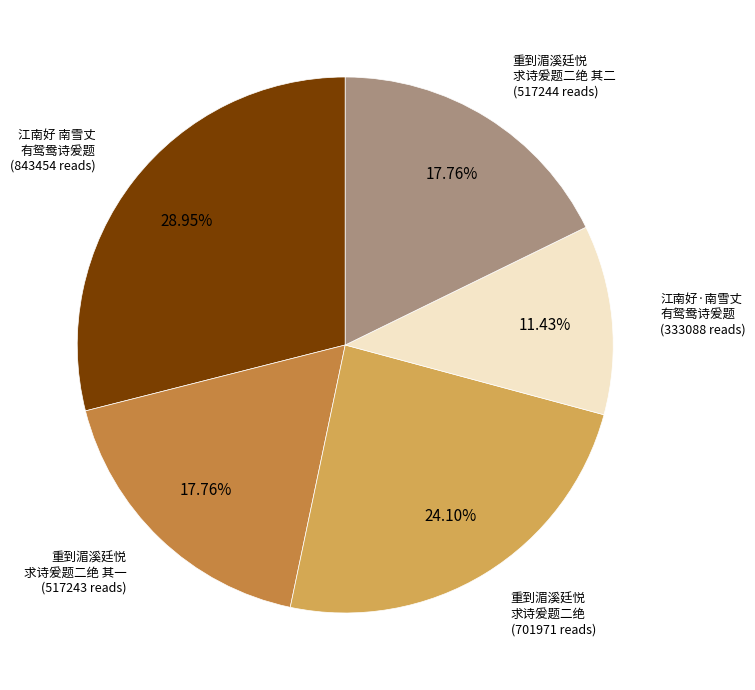

Is there a majority slice in this chart?

No